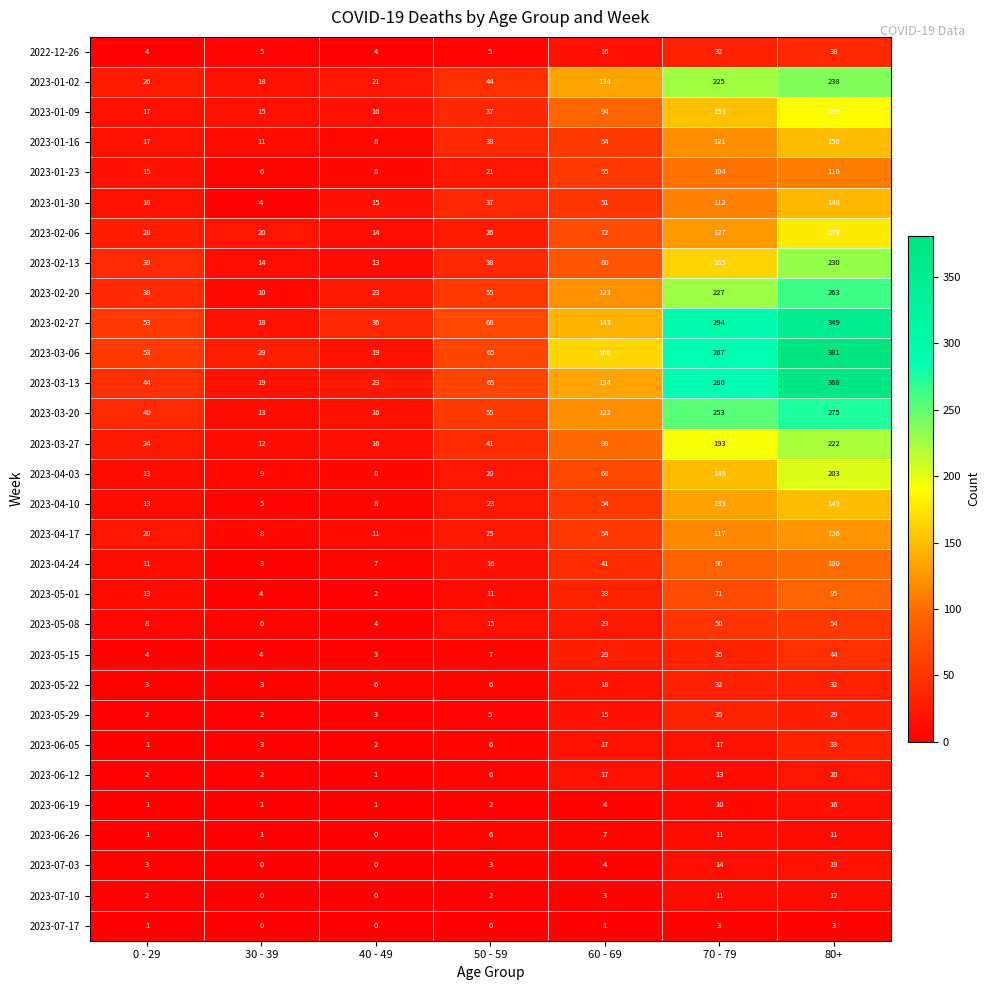

What is the difference between the maximum and minimum values in the 2023-03-13 series?

349